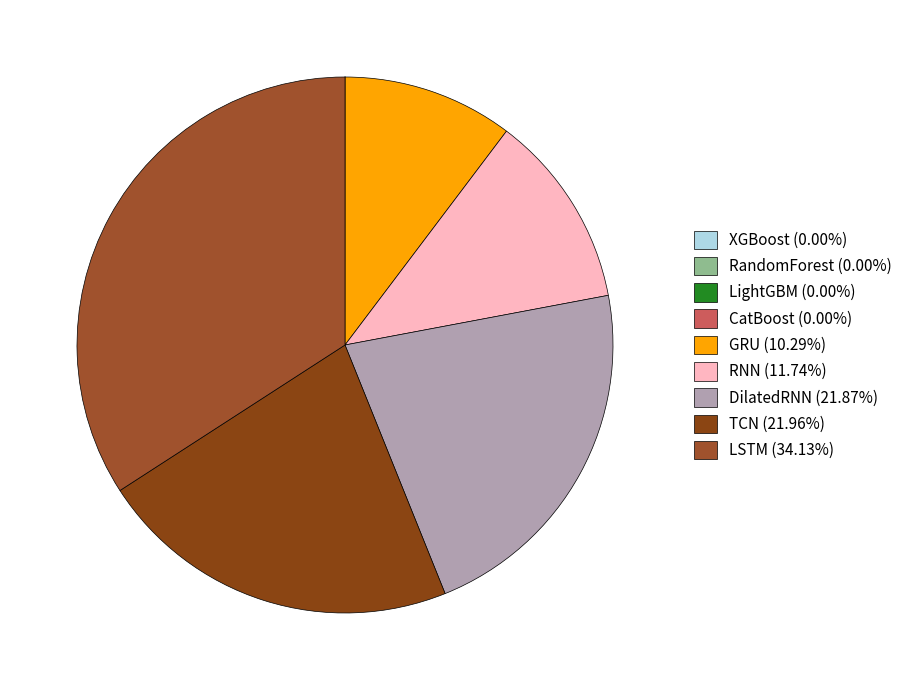

True or false: XGBoost accounts for 0% of the total.

True